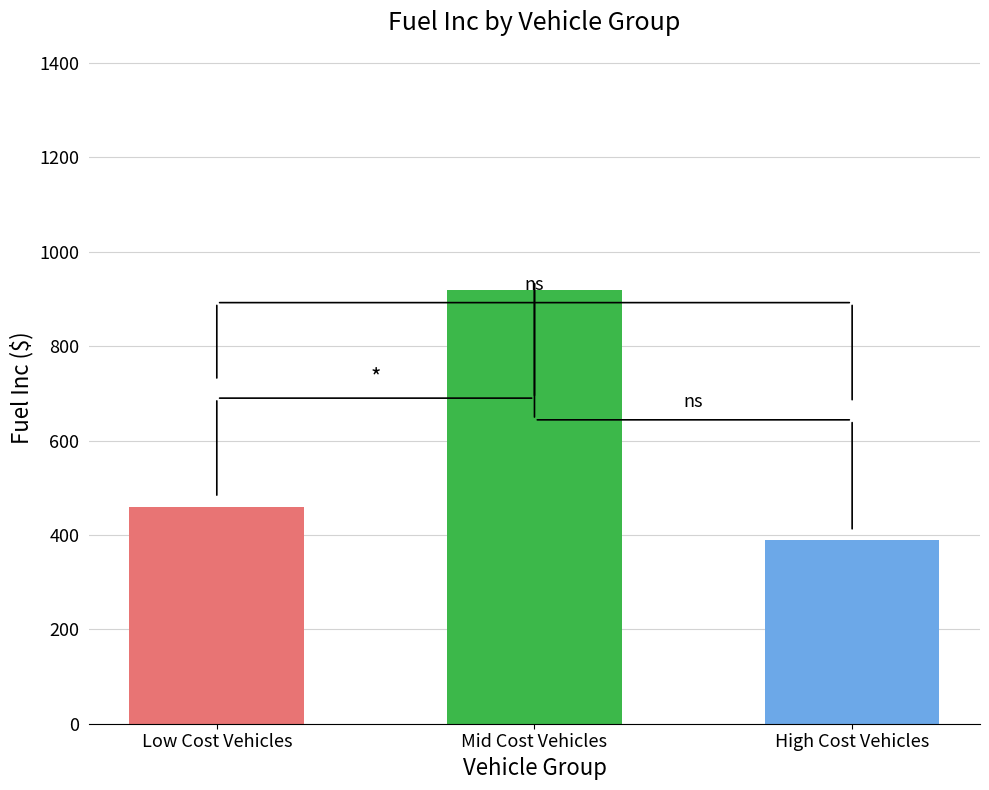

What is the label of the 2nd bar from the left?

Mid Cost Vehicles